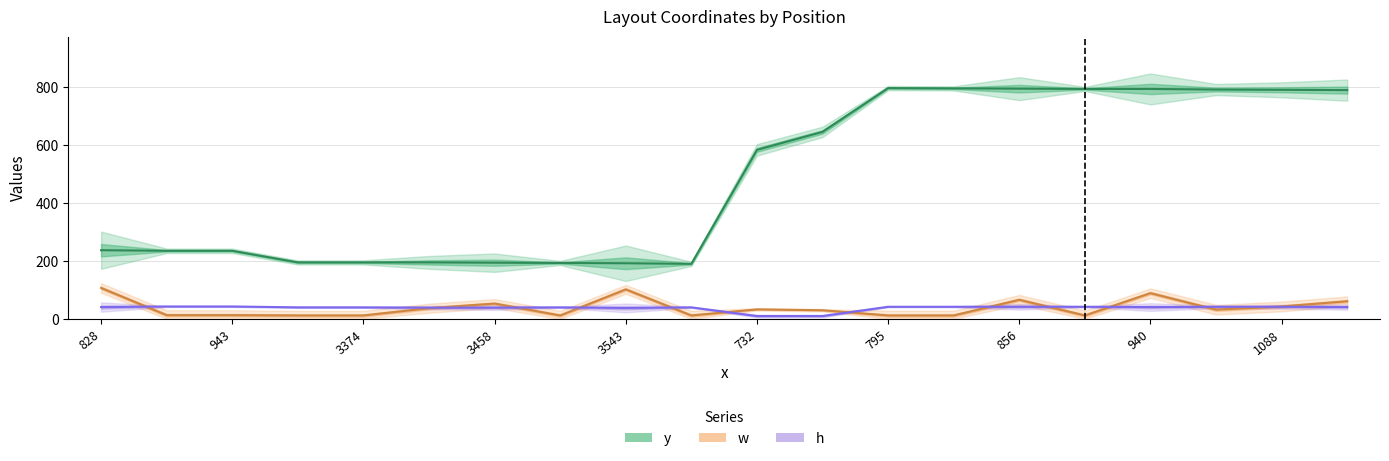

Is this an area chart (filled region under the line)?

No